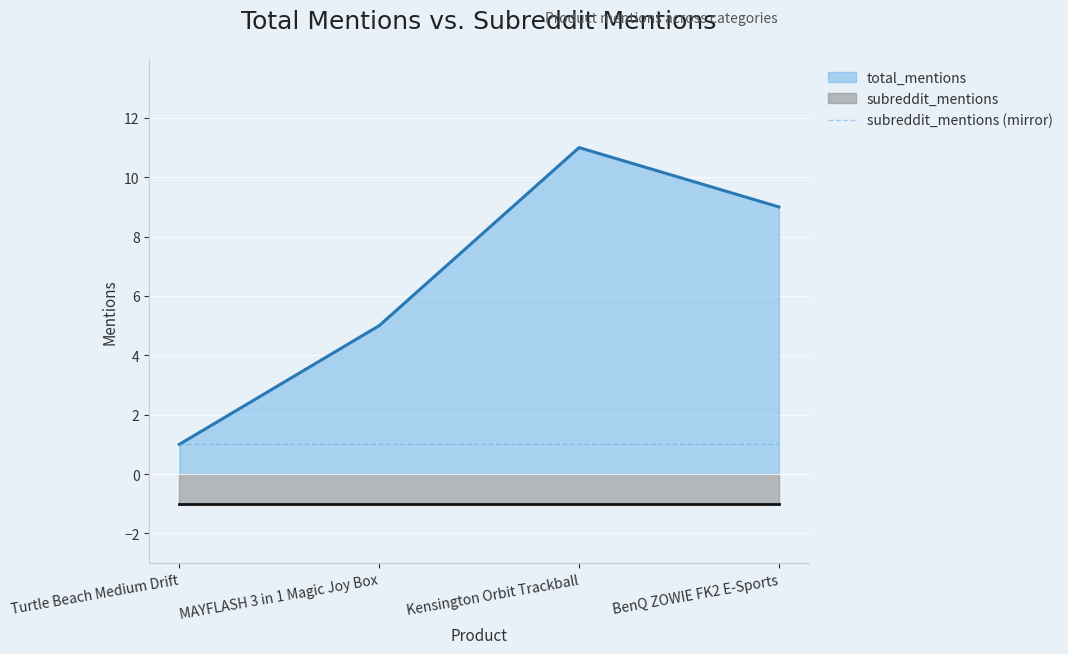

Where is the data nearest to the value 6?

MAYFLASH 3 in 1 Magic Joy Box